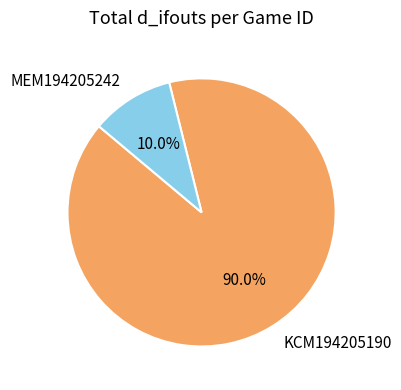

How much of the chart is everything except MEM194205242?

90.0%